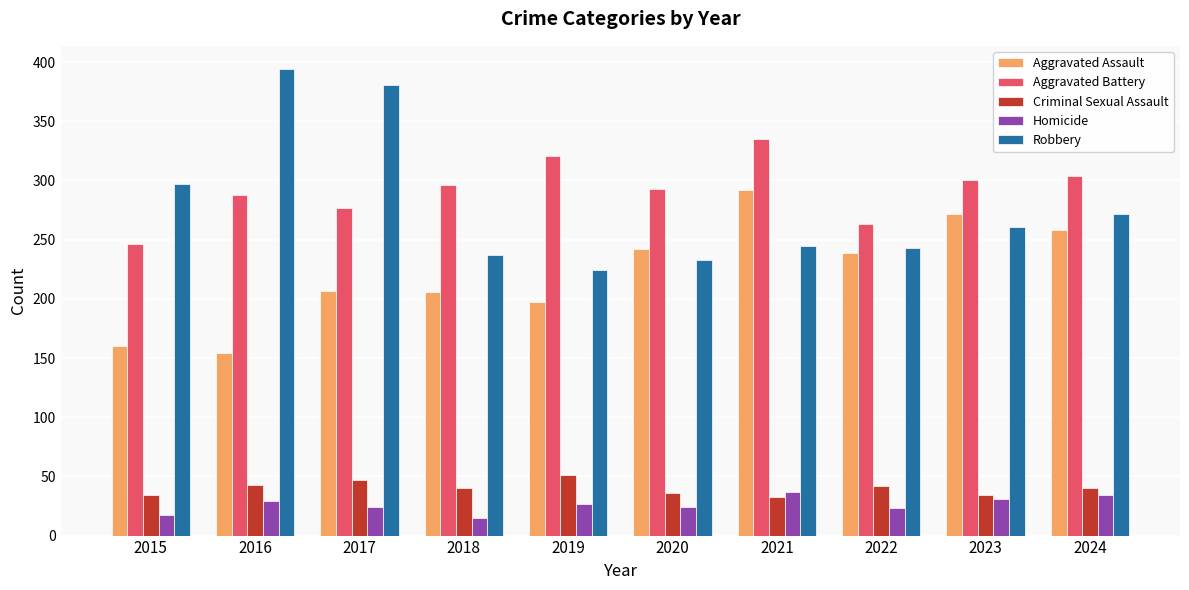

What is the highest value of the Aggravated Battery series?

335